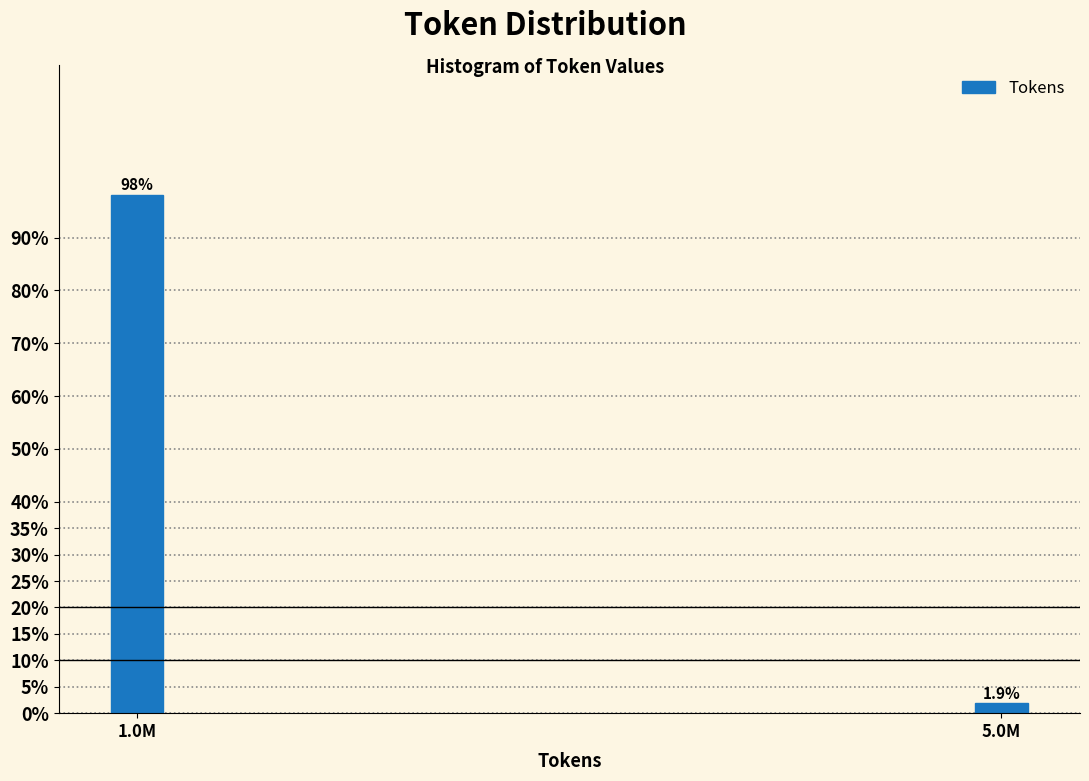

Reading right to left, what are all the values shown in this chart?

5.0M=1.9	1.0M=98.1